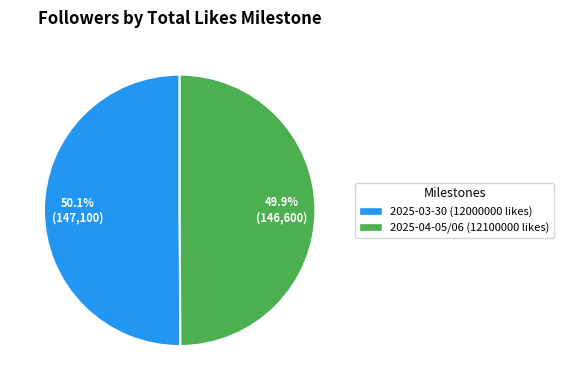

The 2025-04-05/06 (12100000 likes) slice represents 50% of the pie. True or false?

True